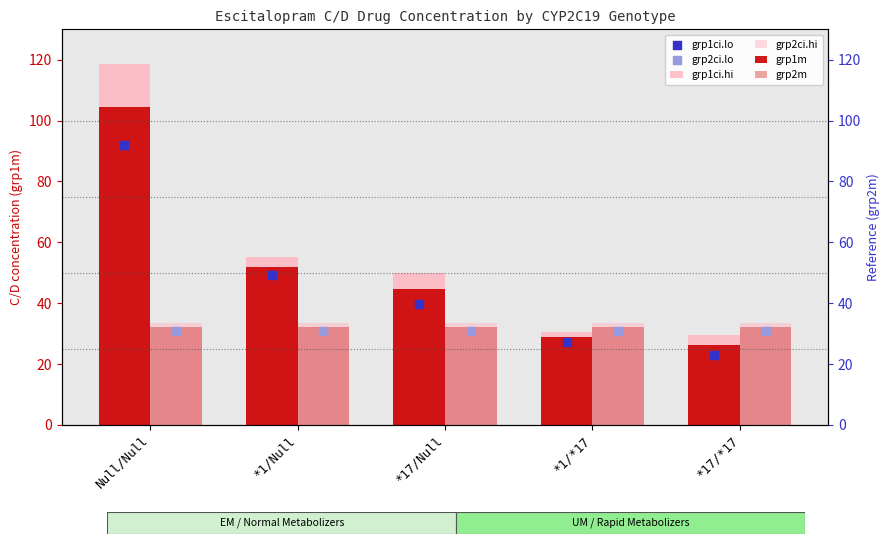

What are all the series names shown in the legend?

grp1ci.hi, grp2ci.hi, grp1m, grp2m, grp1ci.lo, grp2ci.lo